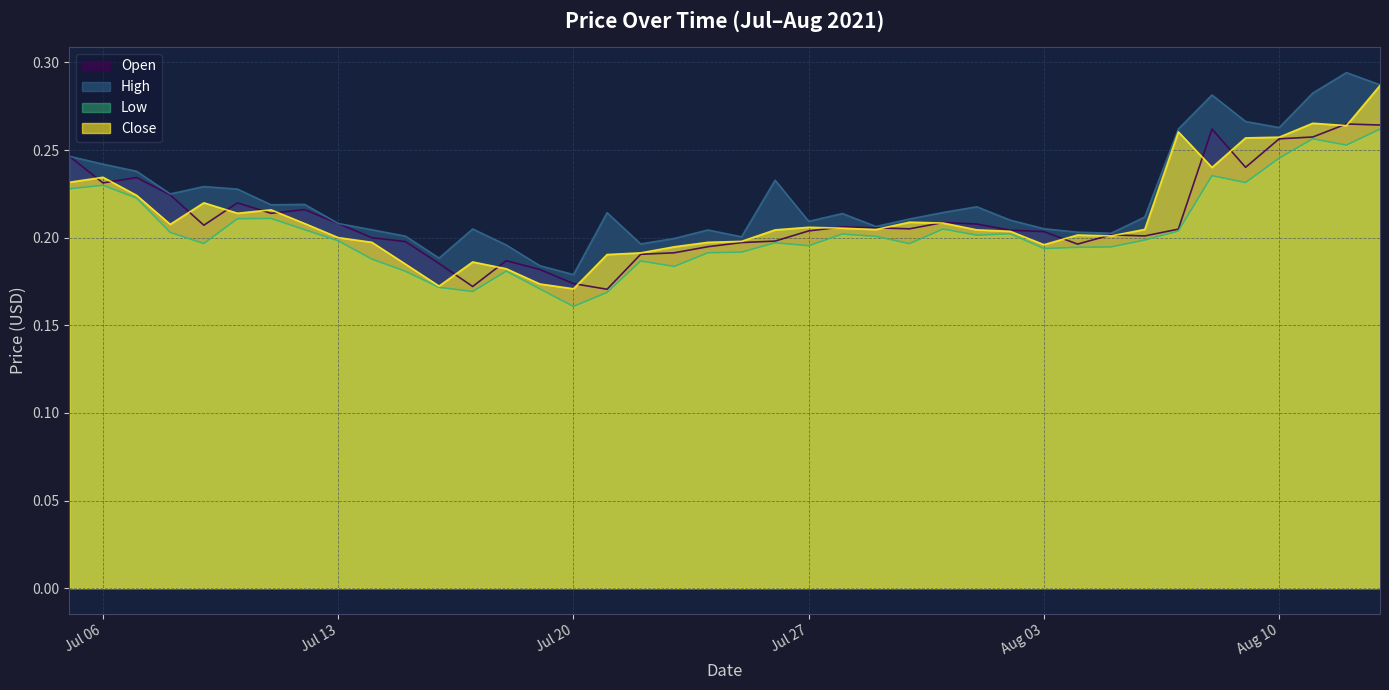

What is the maximum value for High?

0.3